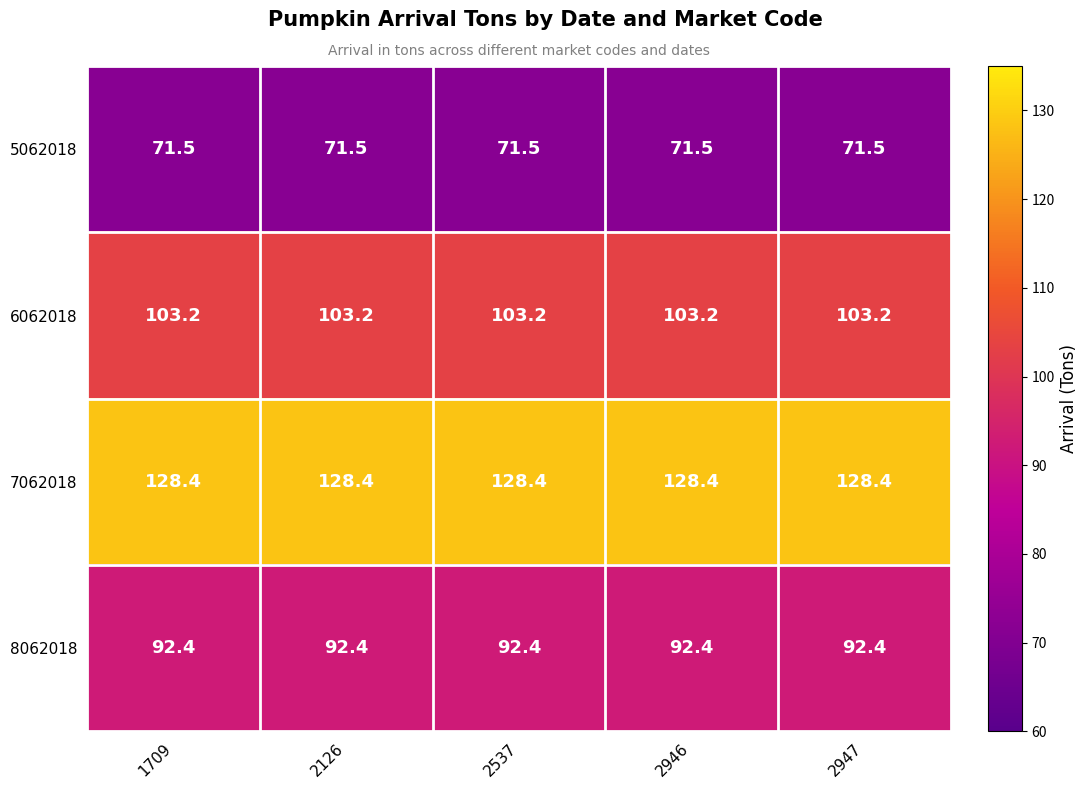

Rank the series at 1709 from highest to lowest value.

7062018, 6062018, 8062018, 5062018